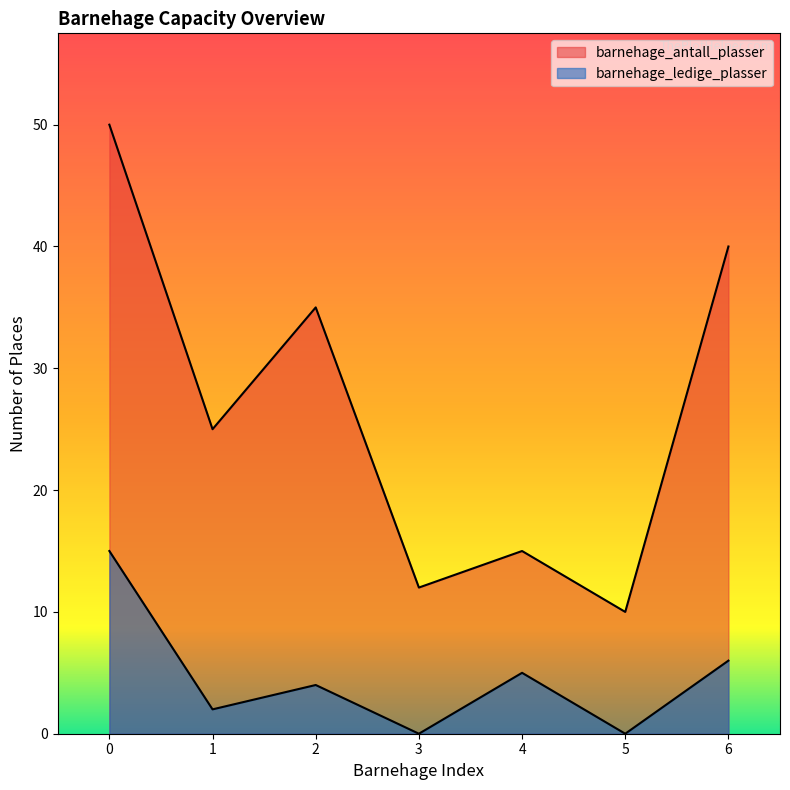

Between 1 and 5, which series saw the biggest shift?

barnehage_antall_plasser